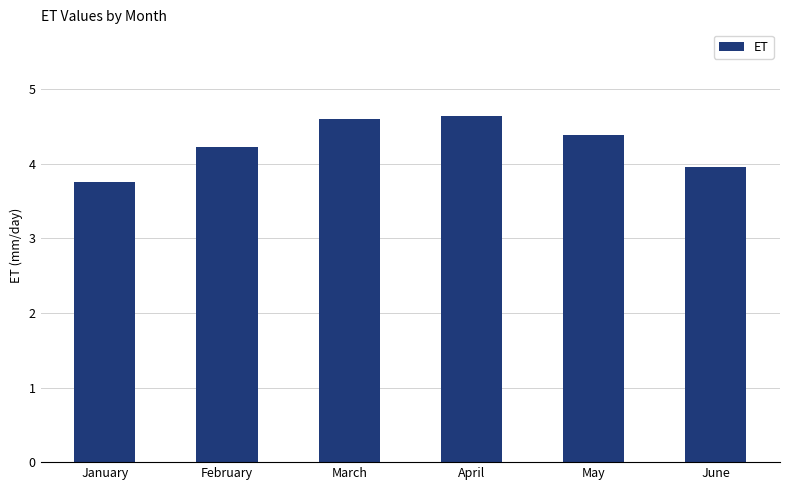

What is the difference between the values at January and February?

0.5